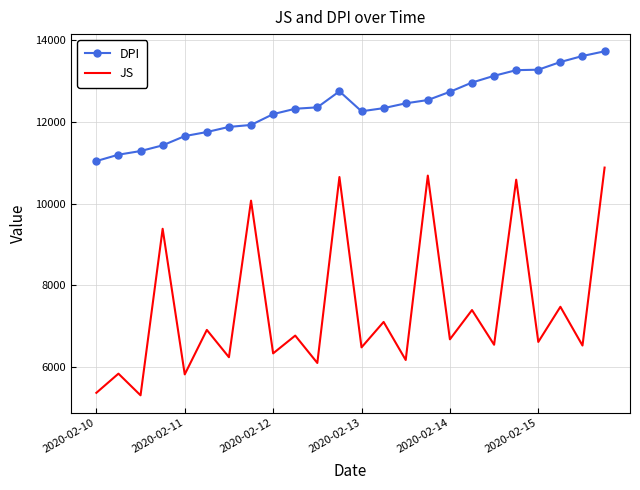

What is the lowest value of the JS series?

5311.0